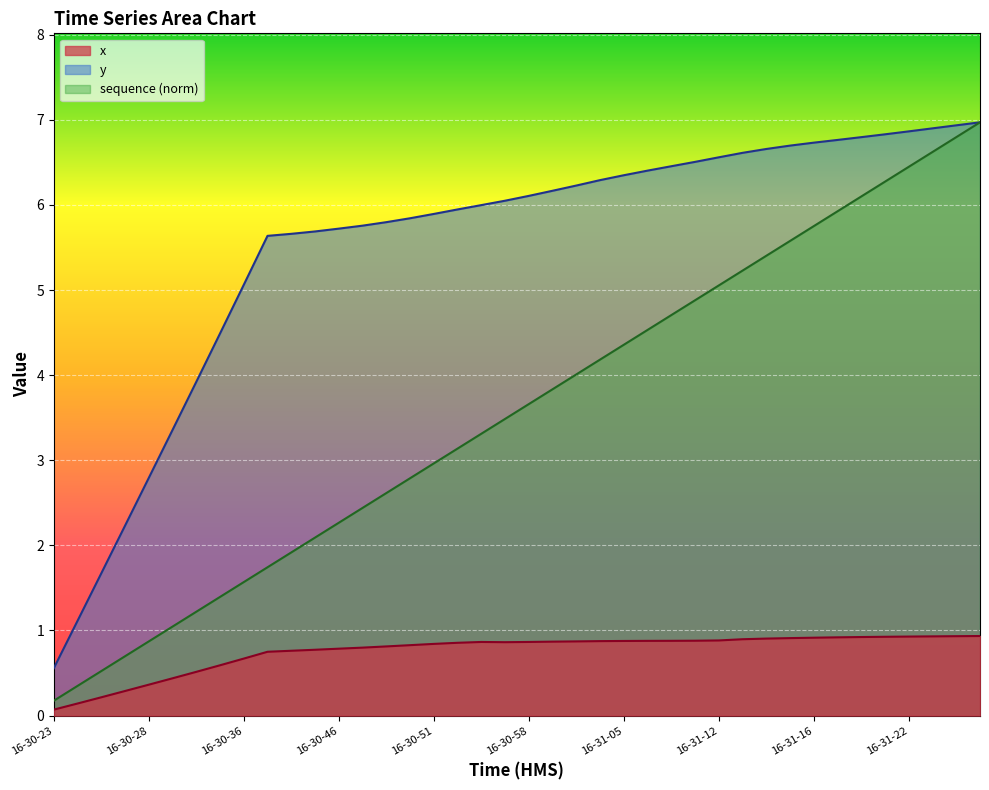

What are all the series names shown in the legend?

x, y, sequence